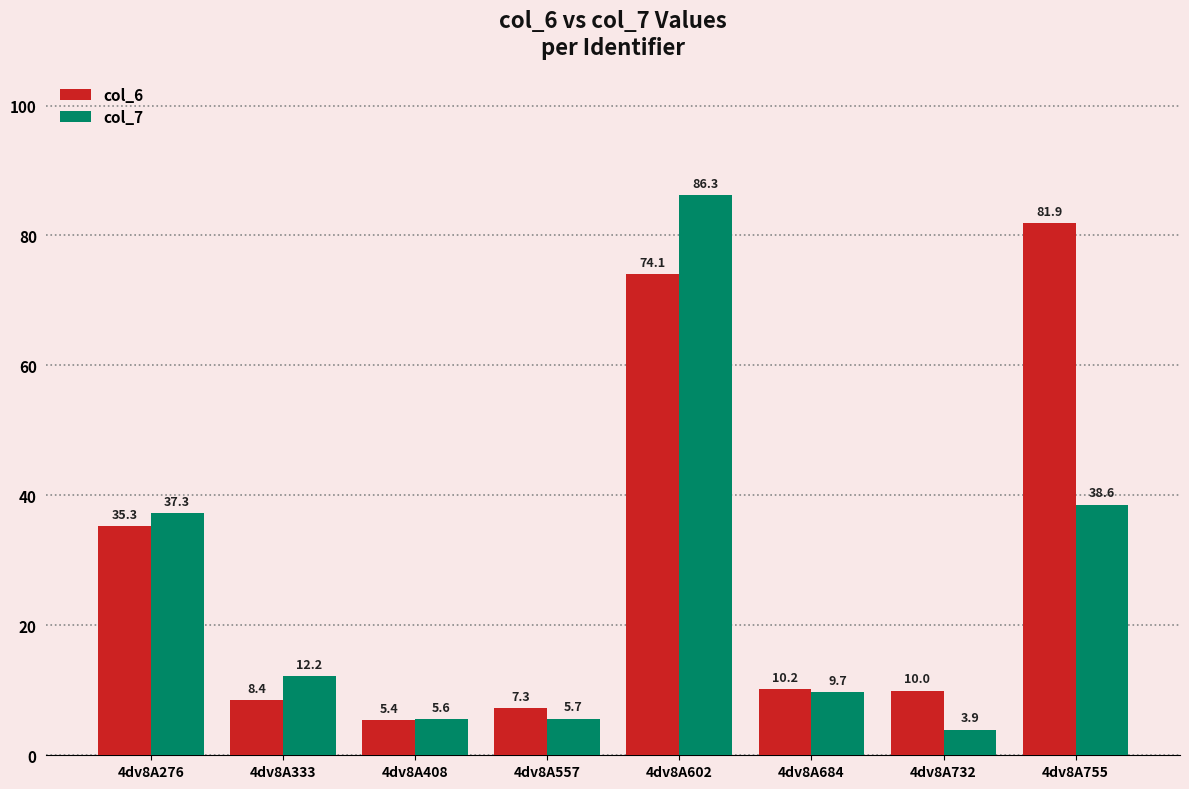

Which category has the lowest value in the col_6 series?

4dv8A408